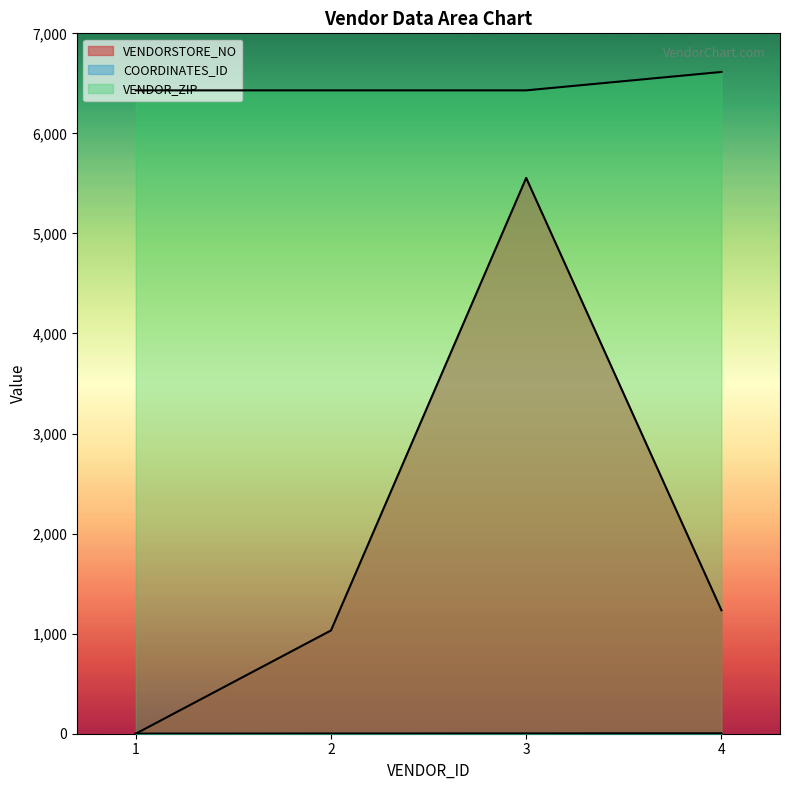

What is the value of the VENDORSTORE_NO point at the 4th from the left?

1234